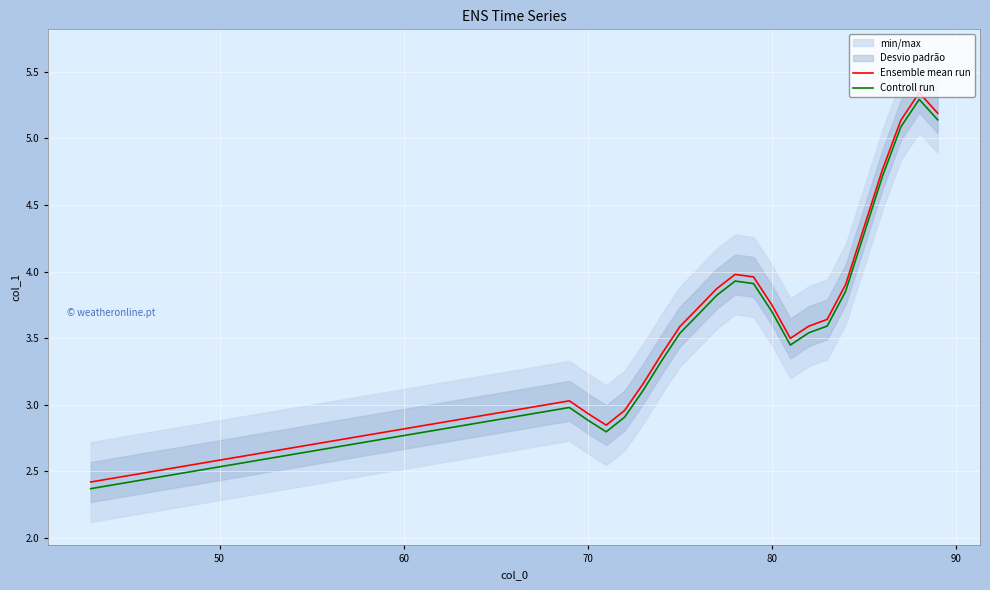

True or false: Controll run and Ensemble mean run cross at least once.

False